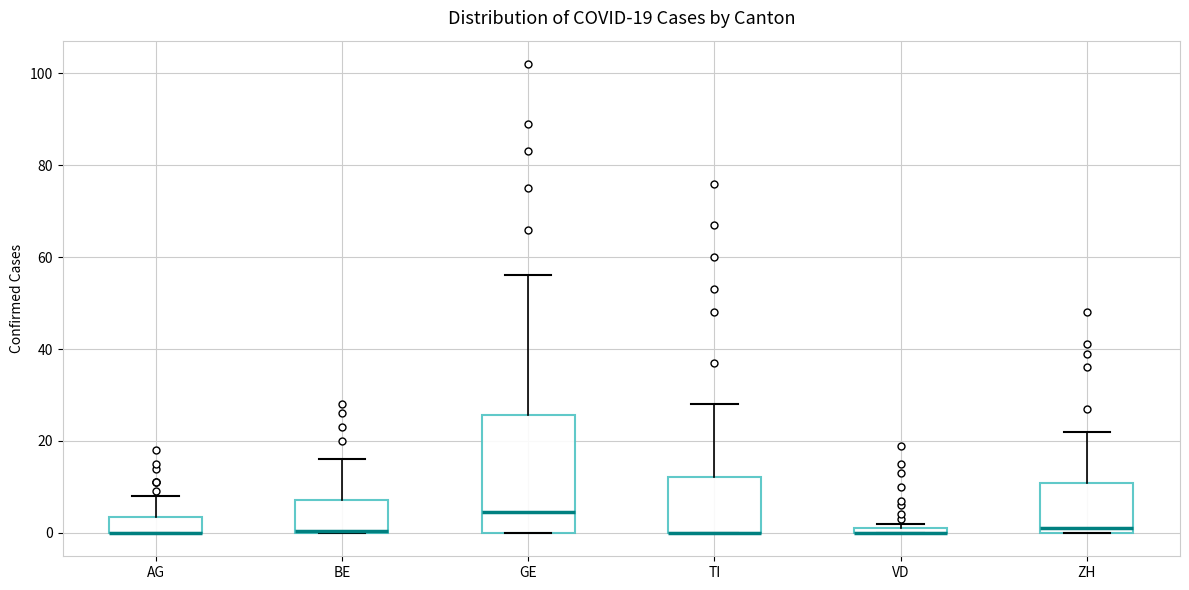

Comparing the boxes themselves (not the whiskers), which one is the tallest?

GE